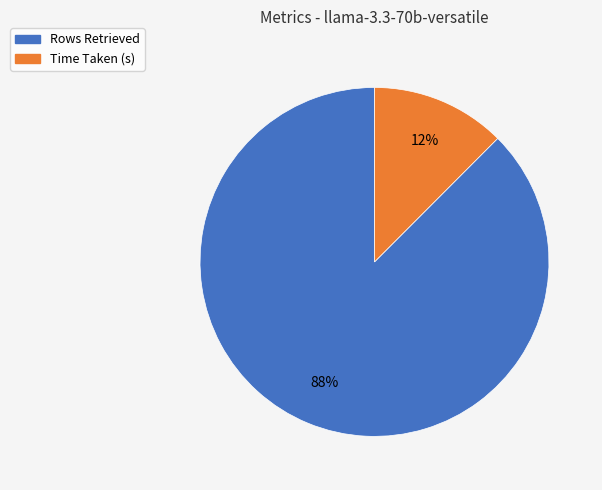

Is the sum of Time Taken (s) and Rows Retrieved greater than half?

Yes